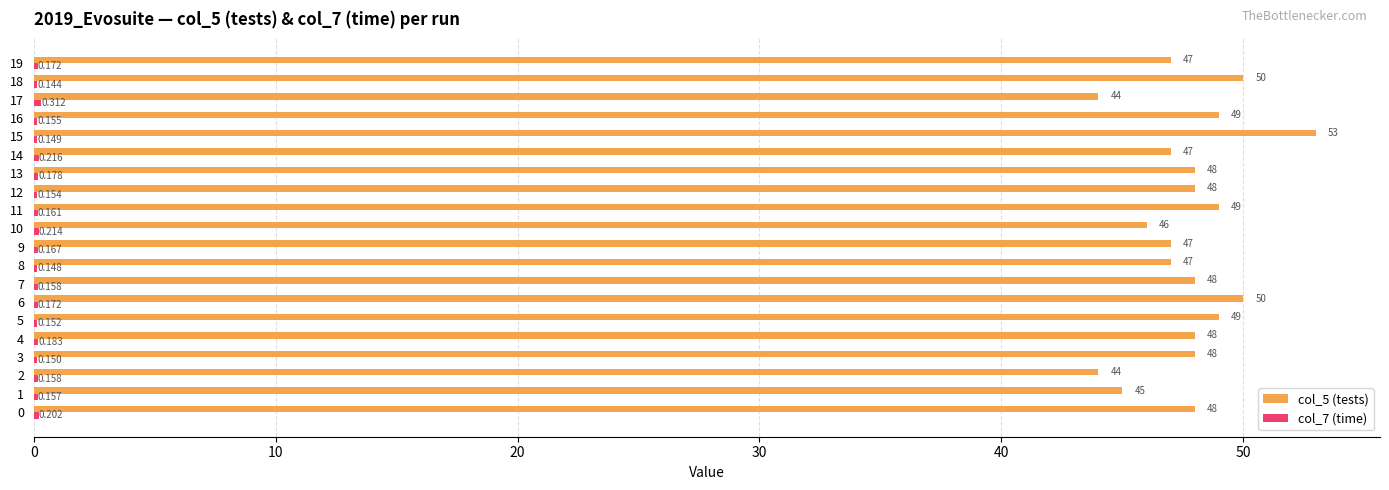

How many data points does each series have?

20